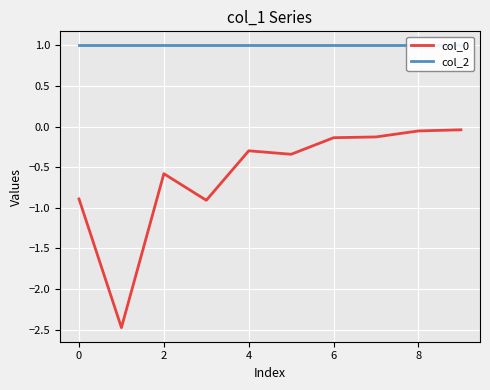

List the series in order of their overall mean, highest first.

col_2, col_0